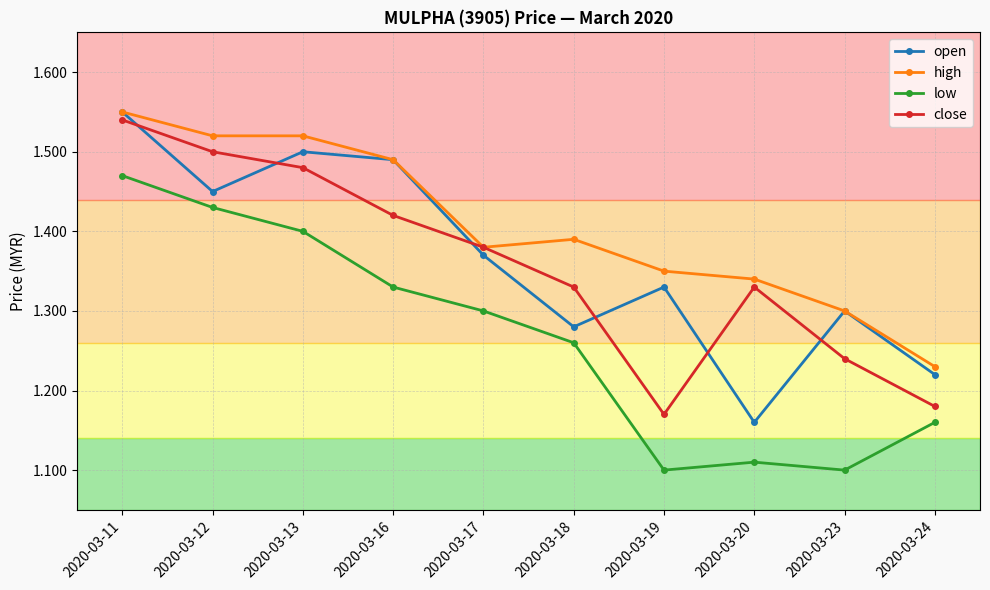

Which series has the largest range (max minus min)?

open